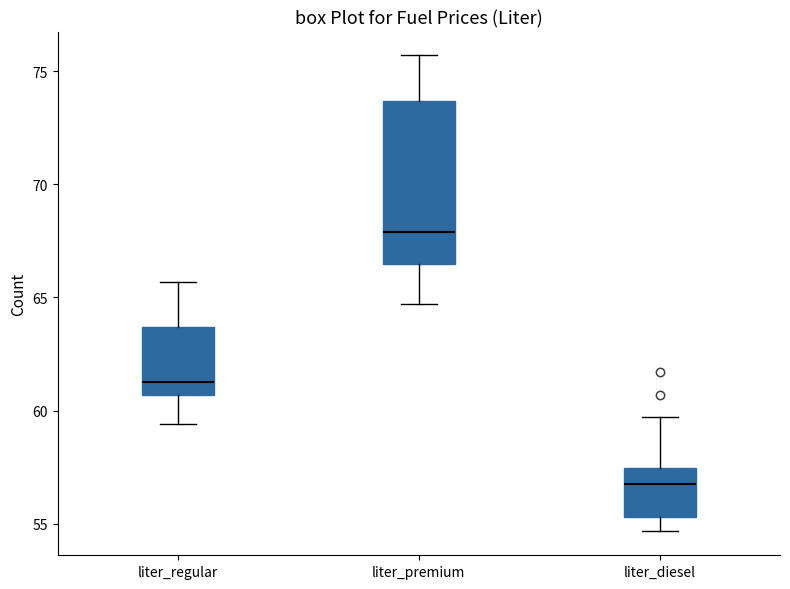

Where does the upper whisker of the box for liter_diesel end on the y-axis? The values are not printed on the chart, so give them approximately, as read against the axis.

59.5